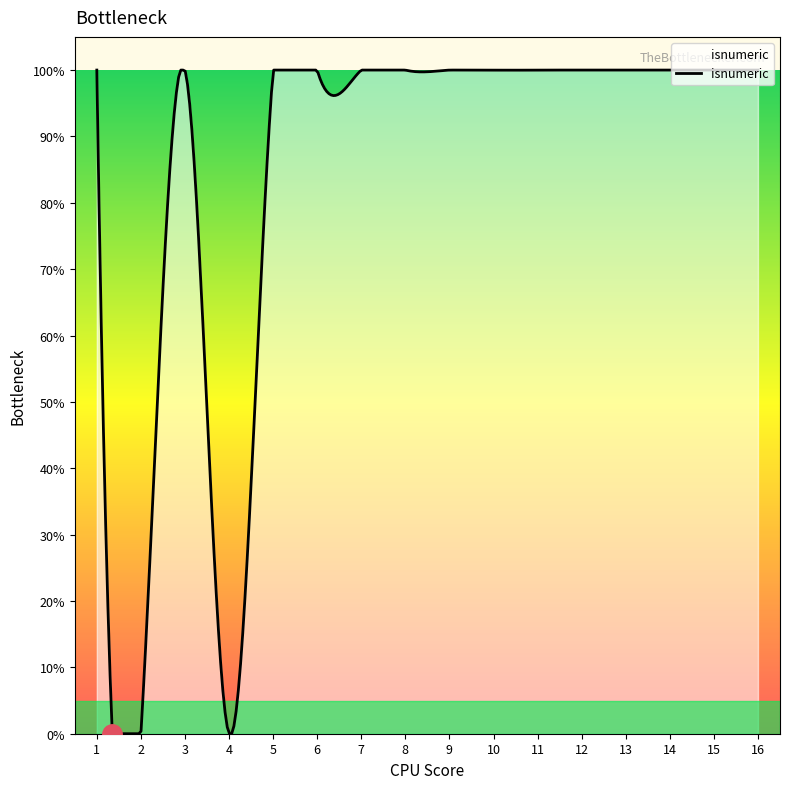

Where is the data nearest to the value 0?

2